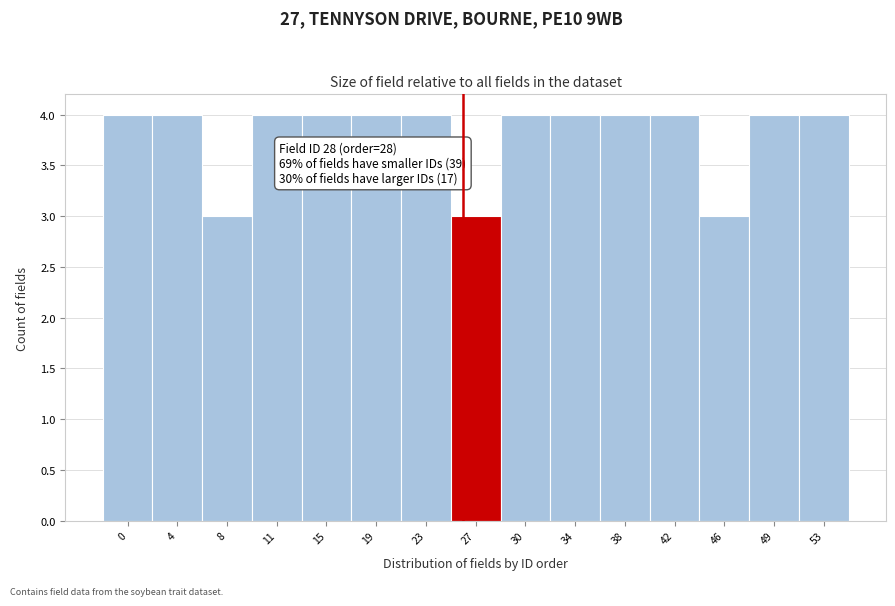

Reading right to left, what are all the values shown in this chart?

4	4	3	4	4	4	4	3	4	4	4	4	3	4	4